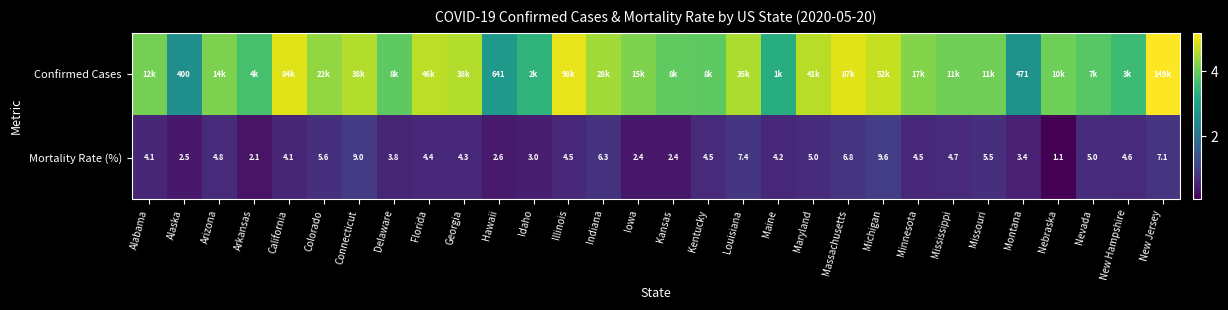

The Mortality Rate (%) series shows 0.3 at Idaho. True or false?

False